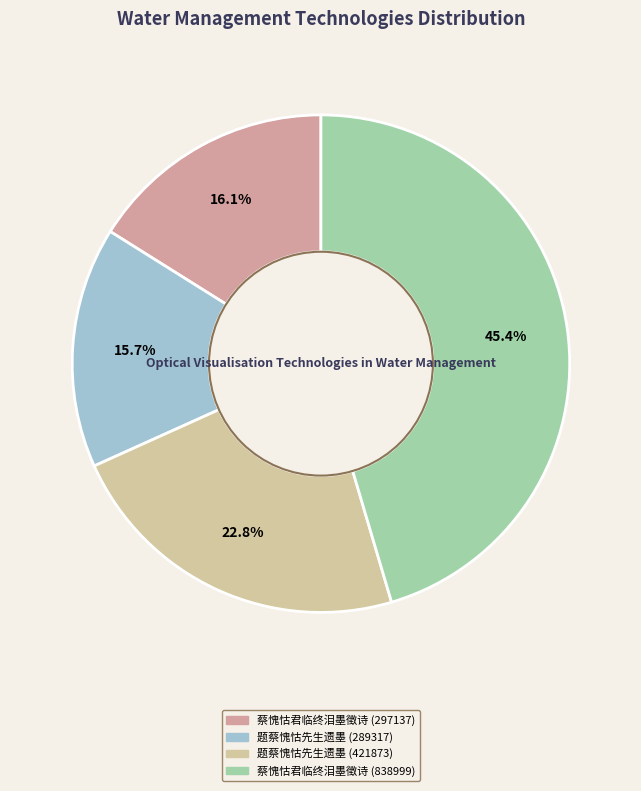

What is the largest slice in the pie chart?

蔡愧怙君临终泪墨徵诗 (838999)